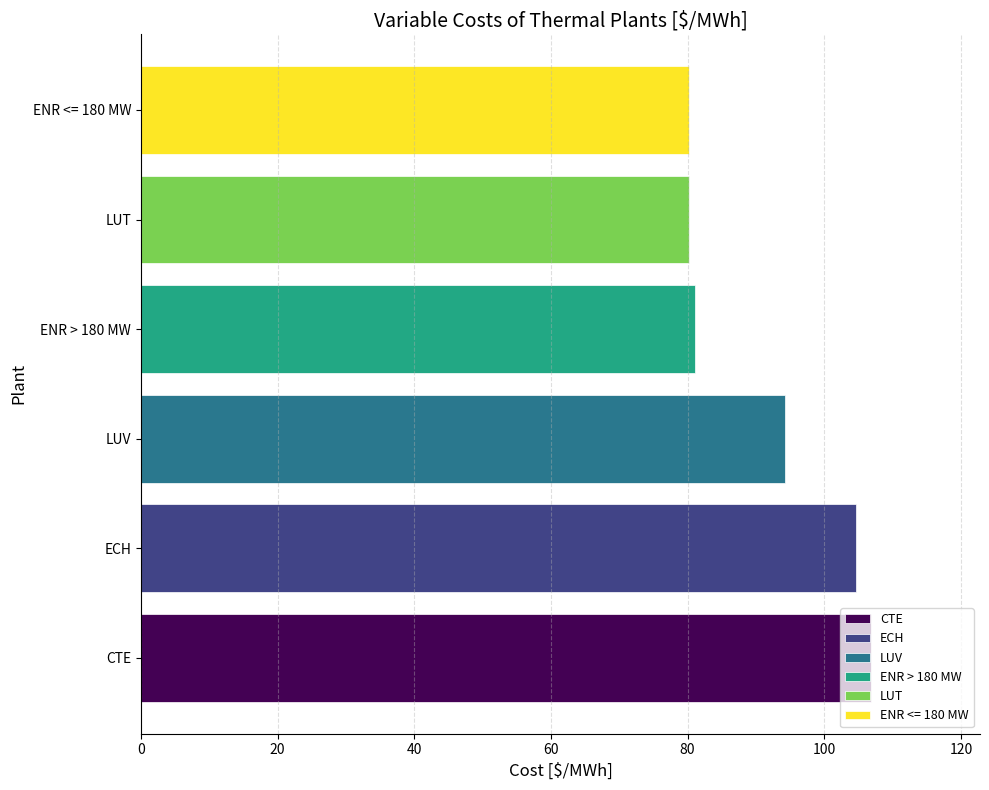

Are the bars horizontal?

Yes